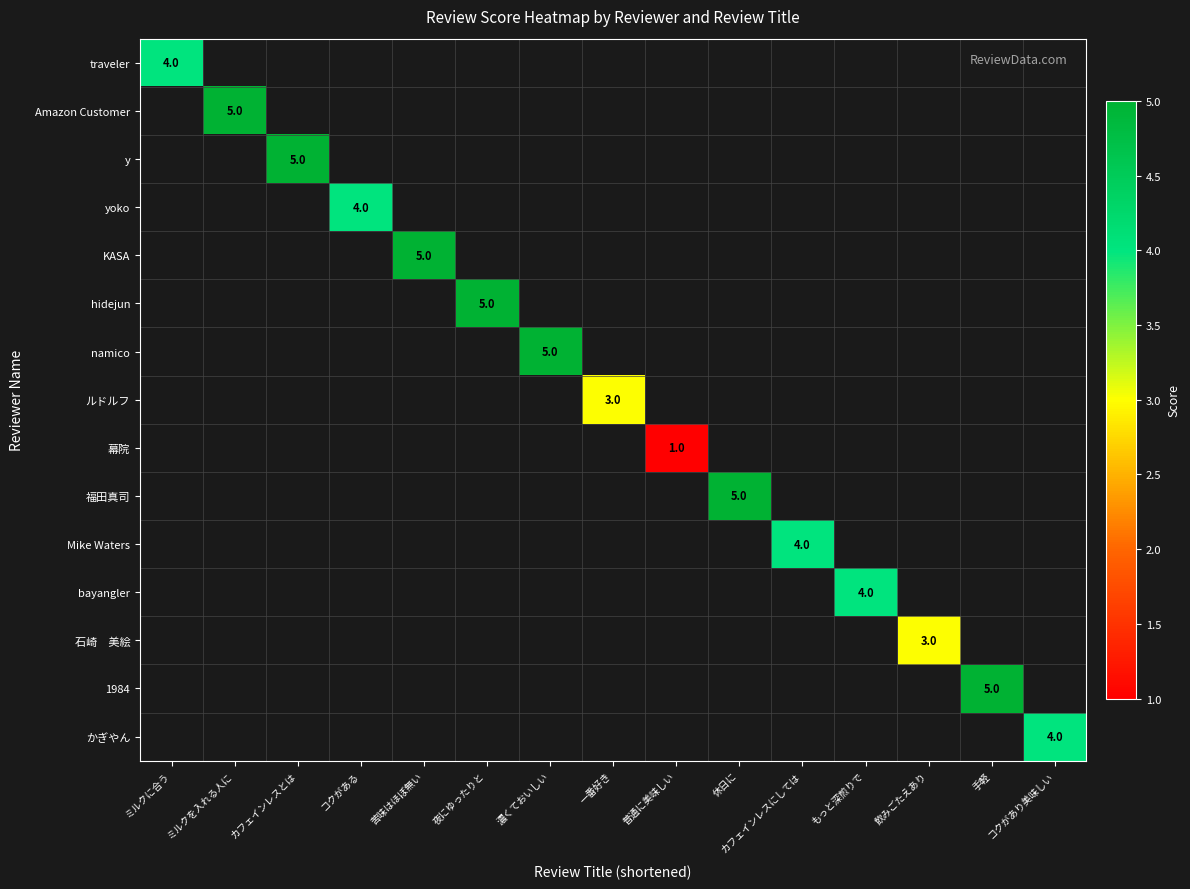

Where is 石崎　美絵 nearest to the value 1?

ミルクに合う